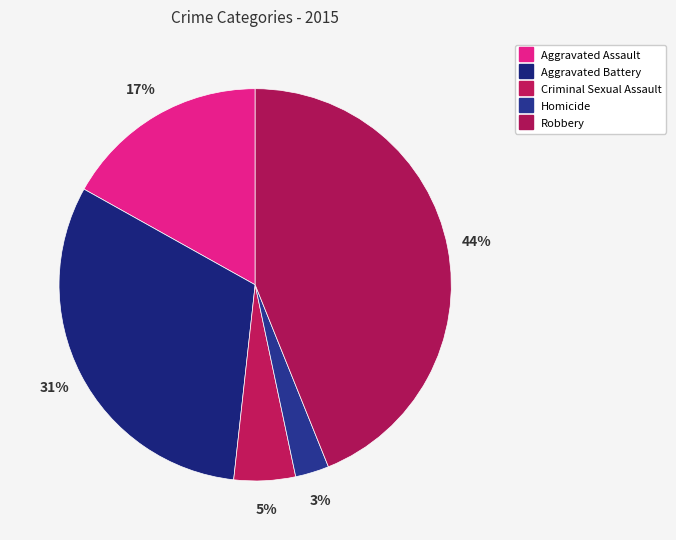

Count the number of slices in the pie.

5